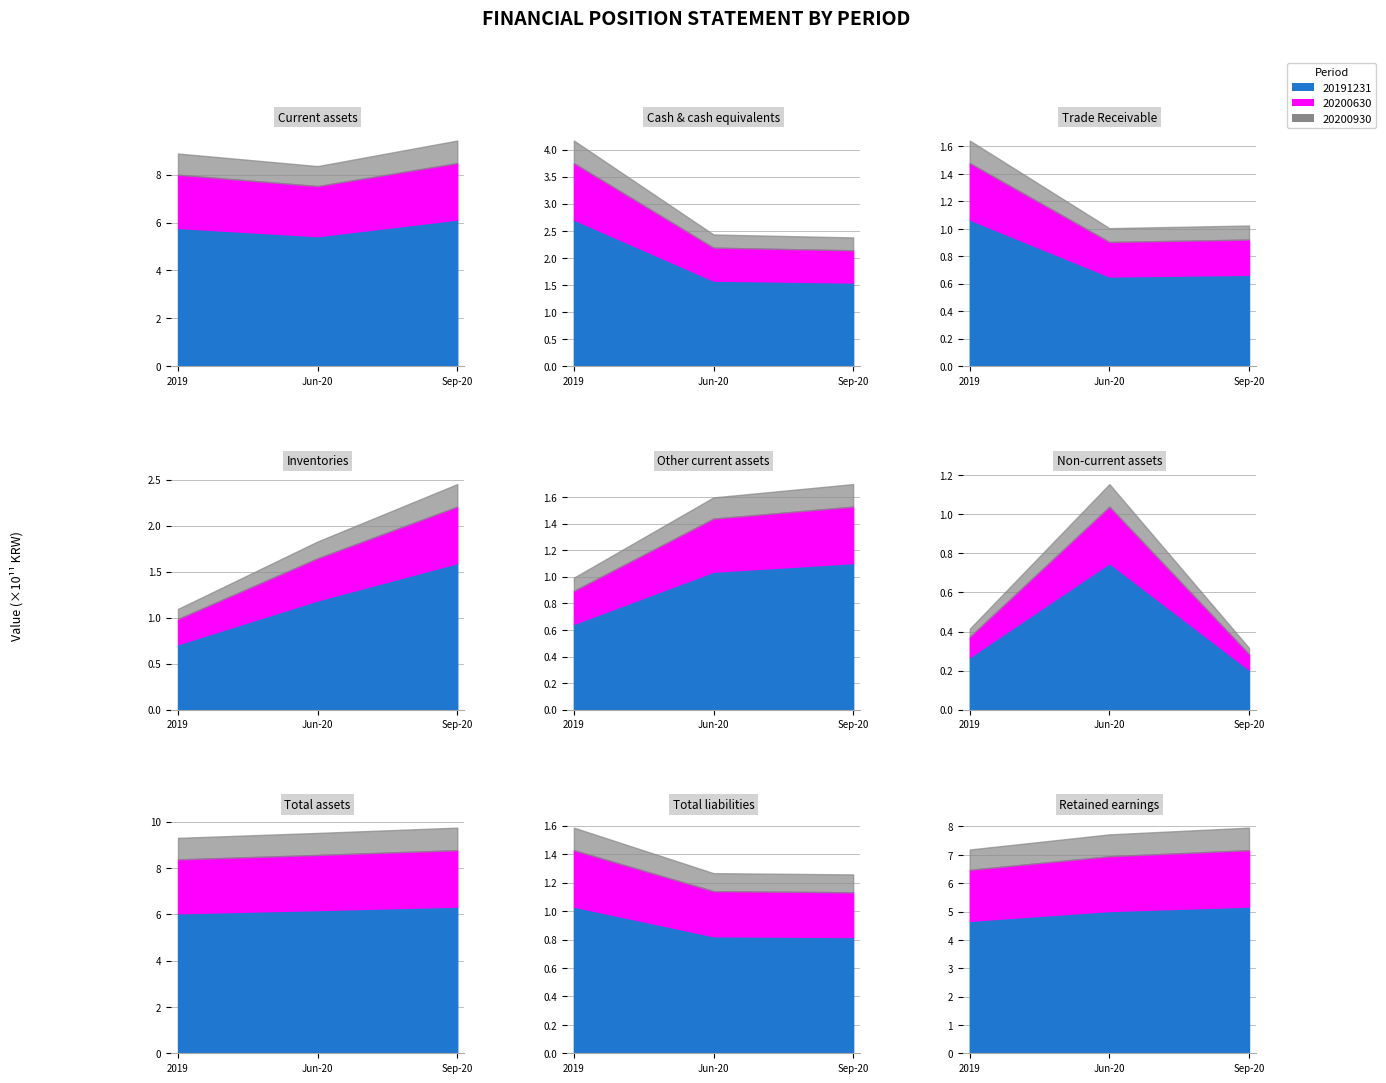

Where do 20200930 and 20191231 first cross each other?

Current assets and Cash and cash equivalents